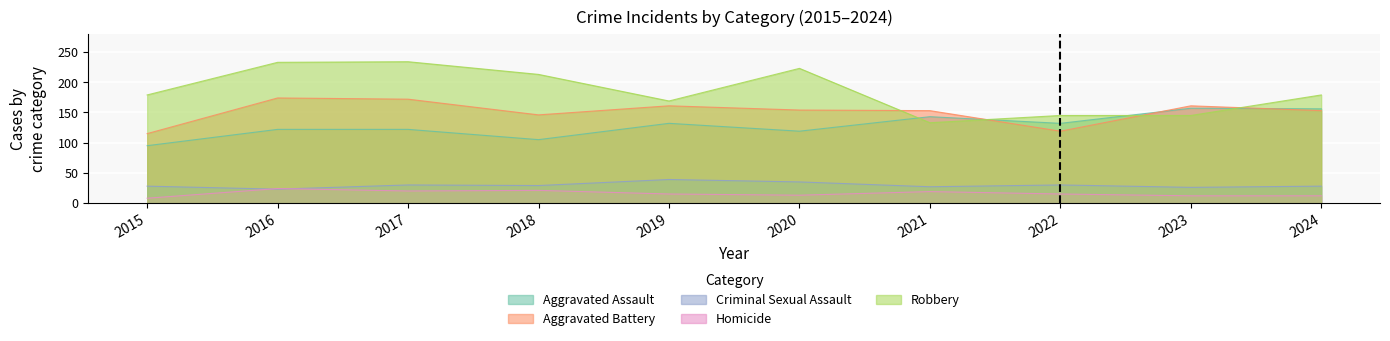

Which series has the largest range (max minus min)?

Robbery